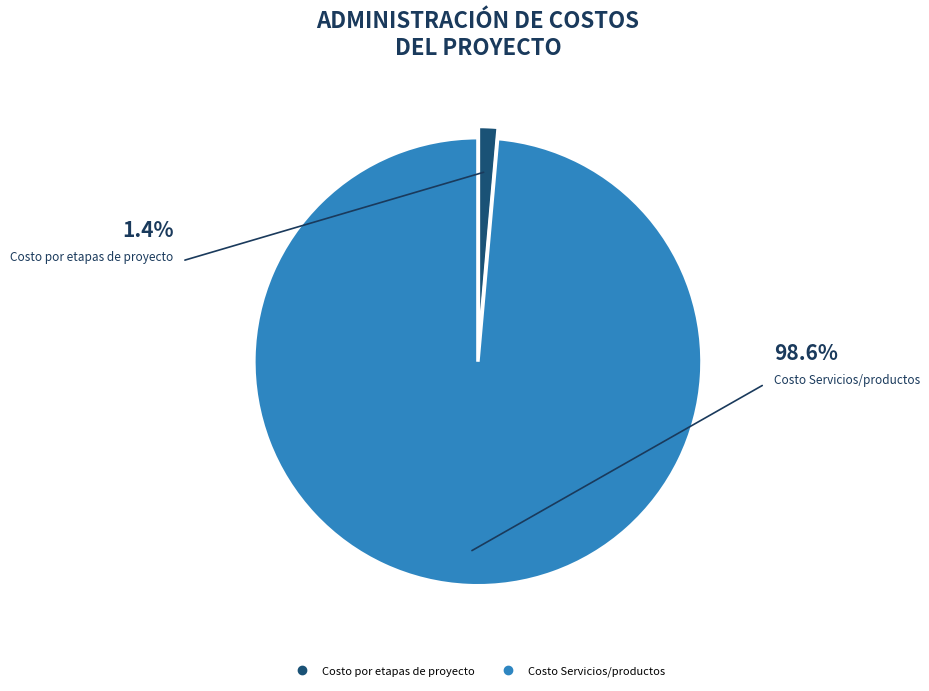

To the nearest percent, what portion does Costo por etapas de proyecto represent?

1%